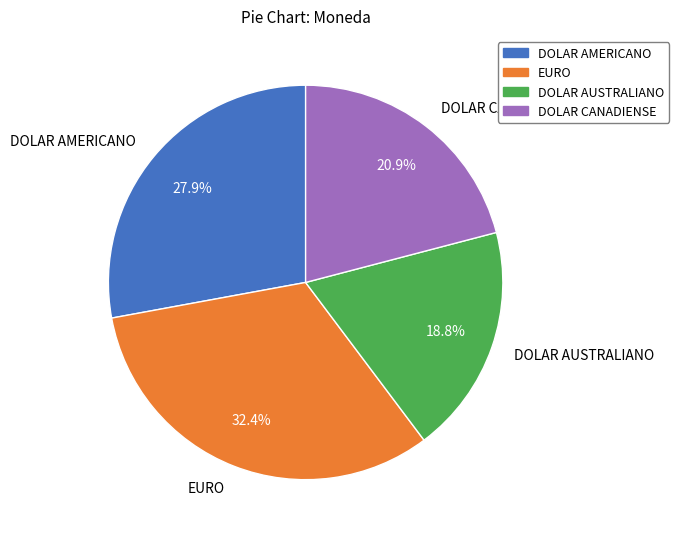

The DOLAR CANADIENSE slice represents 10% of the pie. True or false?

False